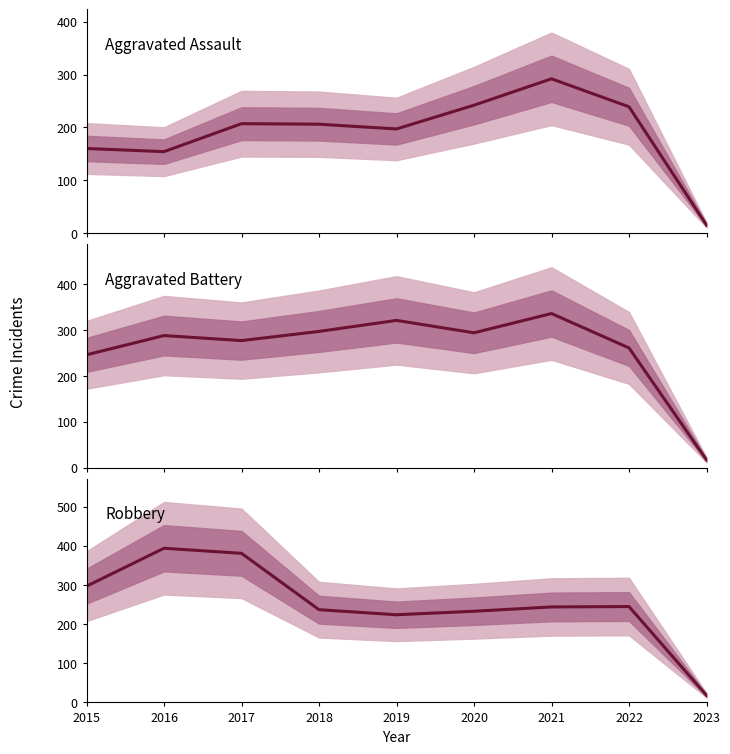

What is the sum of all Aggravated Assault values?

1712